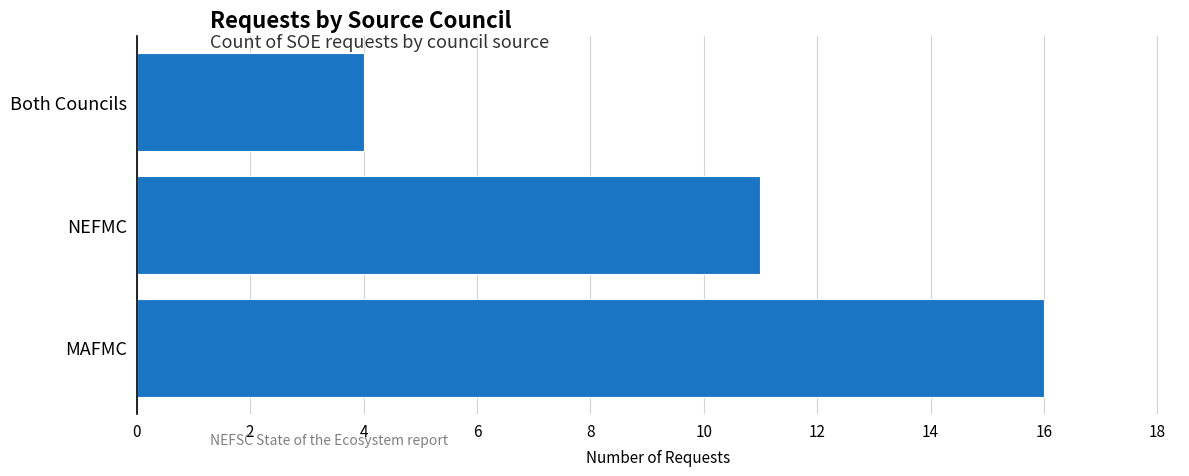

Which category has the lowest value across all series?

Both Councils